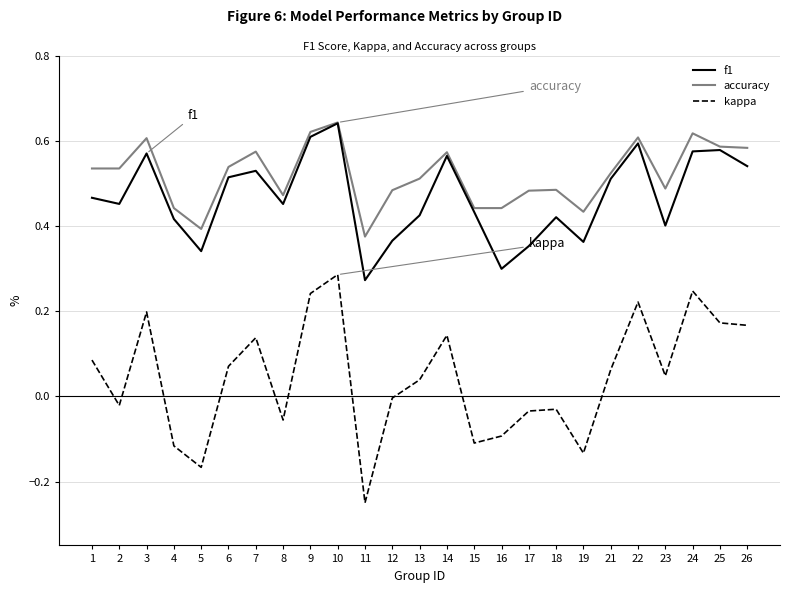

Count the number of data series in this chart.

3